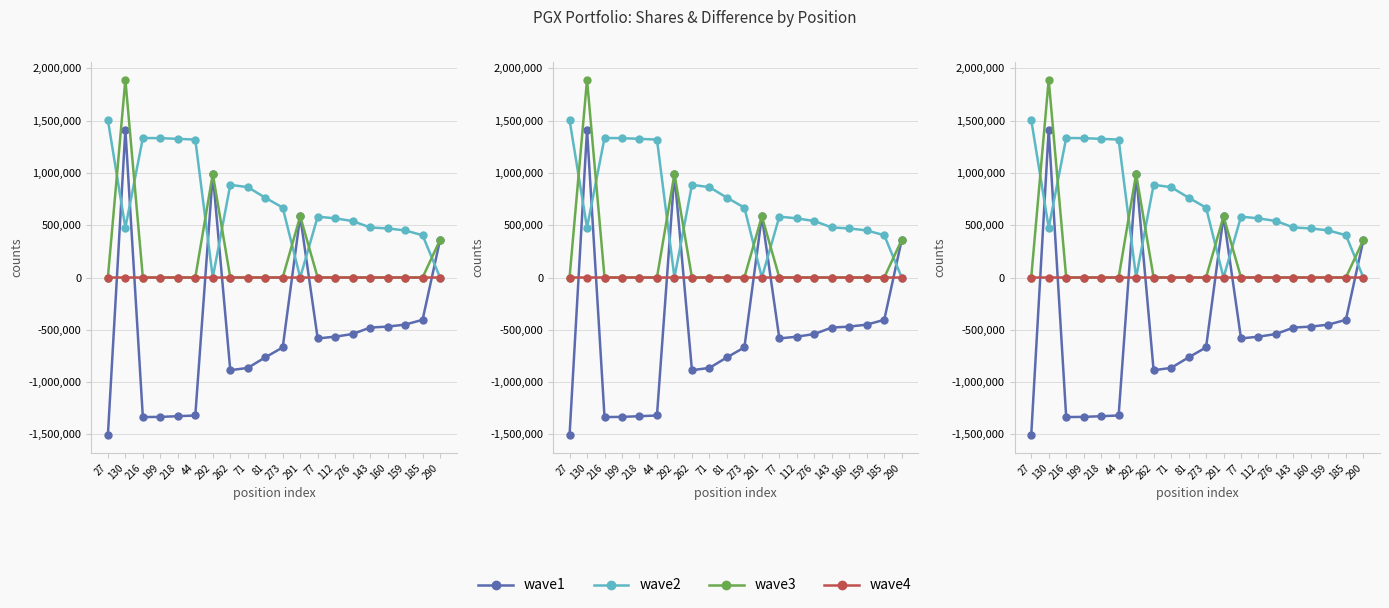

Which series has the widest spread of values?

wave1